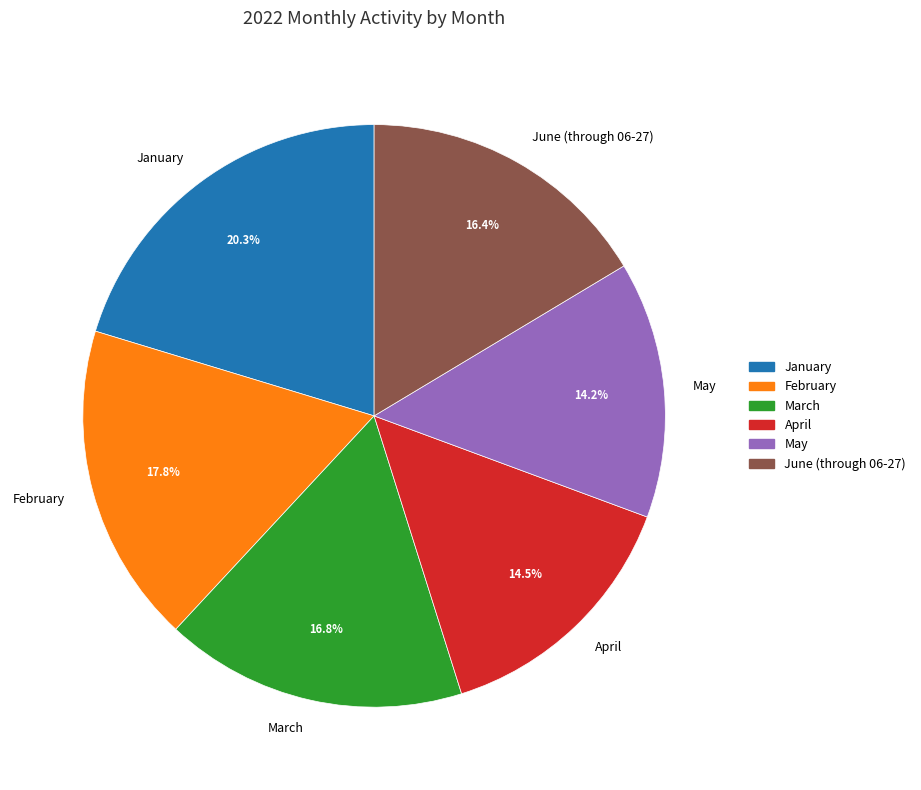

Is there any slice that represents more than half of the pie?

No